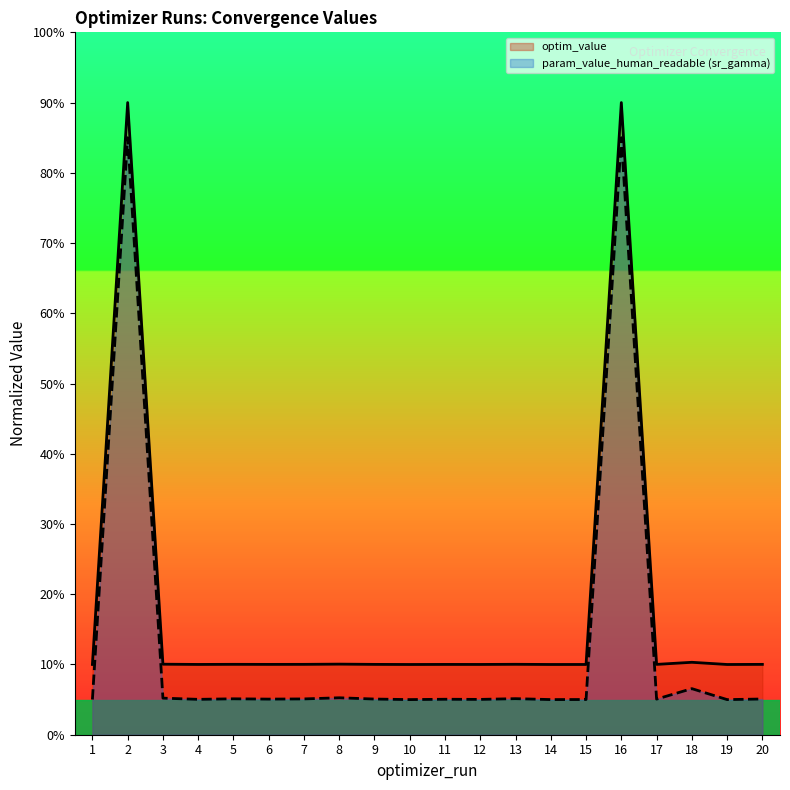

Reading right to left, transcribe all the data shown in this chart.

optim_value: 10.0	10.0	10.3	10.0	90.0	10.0	10.0	10.0	10.0	10.0	10.0	10.0	10.1	10.0	10.0	10.0	10.0	10.0	90.0	10.0
param_value_human_readable_sr_gamma: 5.1	5.0	6.6	5.1	85.0	5.0	5.0	5.1	5.0	5.1	5.0	5.1	5.3	5.1	5.1	5.1	5.0	5.2	85.0	5.0